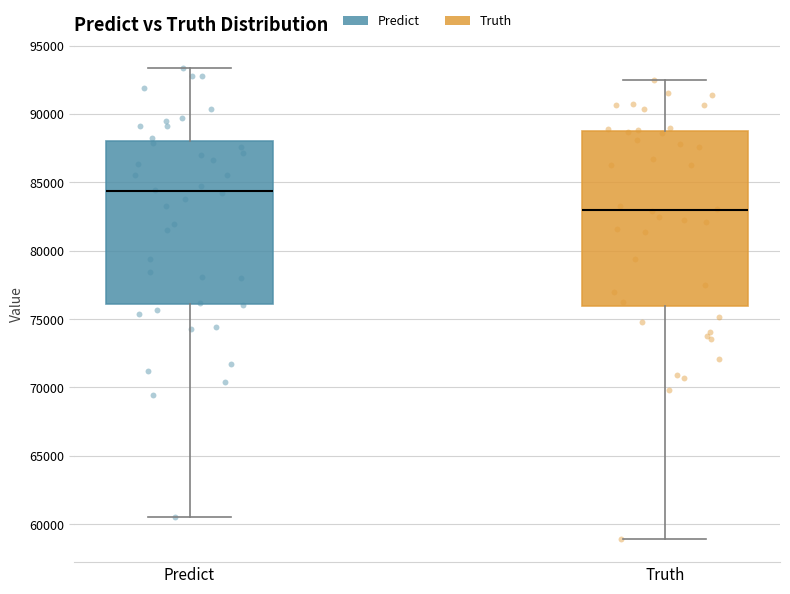

Where is the upper edge of the box for Truth on the y-axis? The values are not printed on the chart, so give them approximately, as read against the axis.

88500